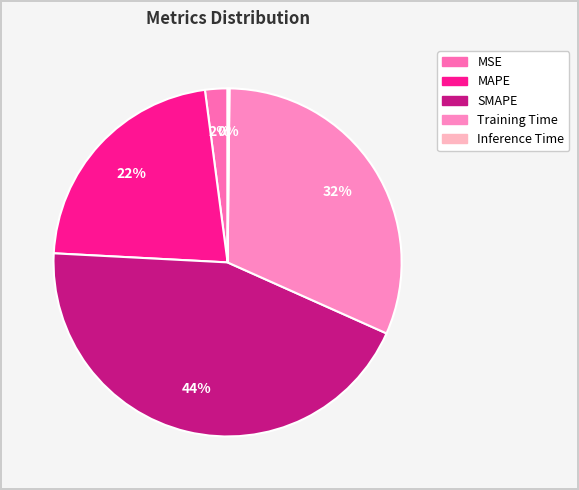

What is the change in value from MSE to SMAPE?

+1.9